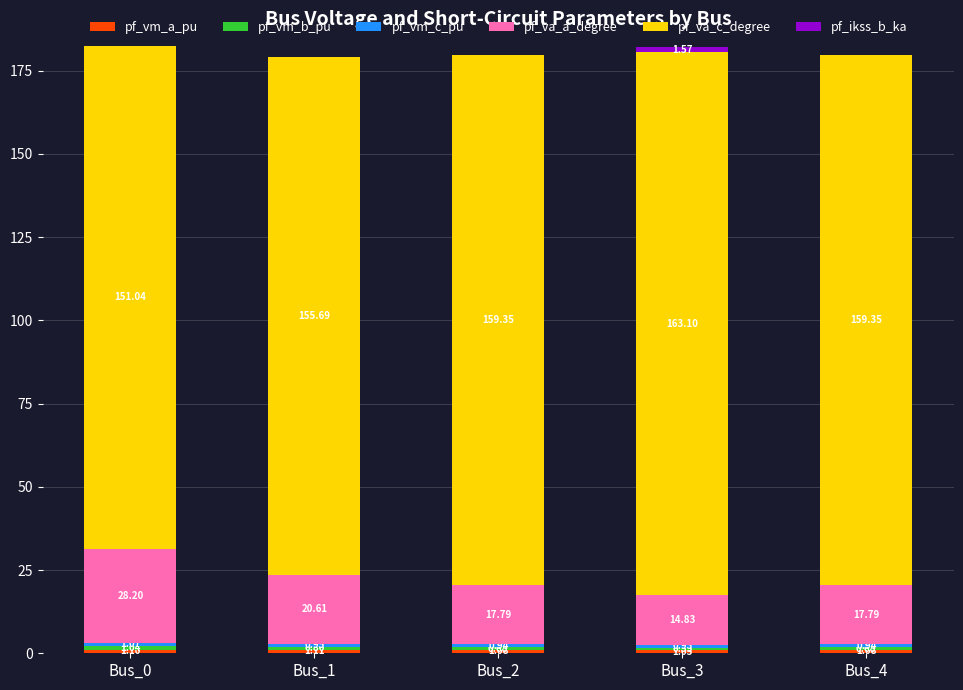

What is the total value across all series at Bus_1?

179.2